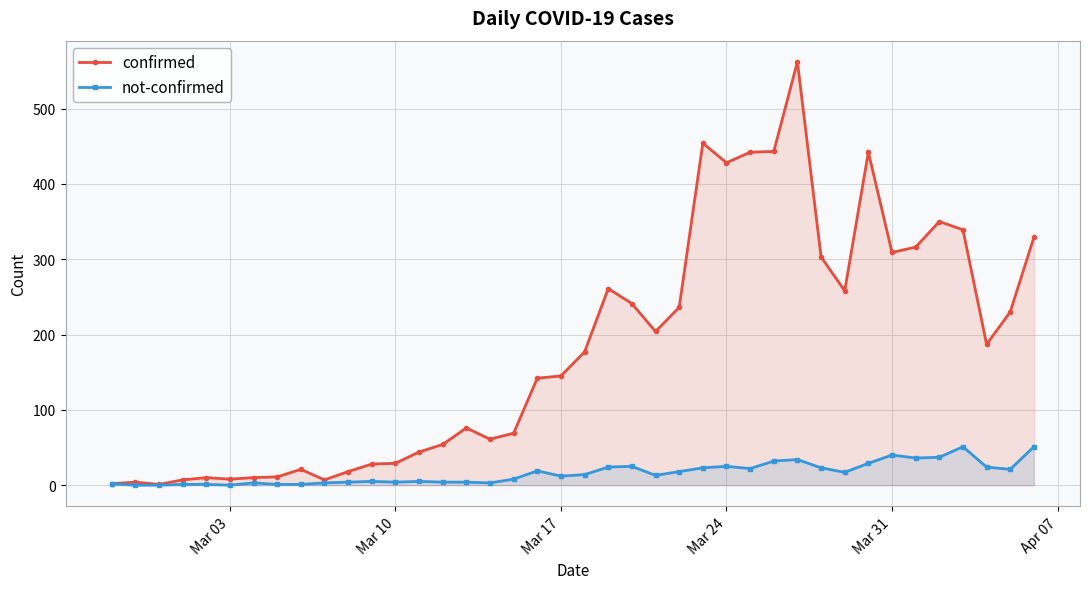

Which series has the largest total across all categories?

confirmed